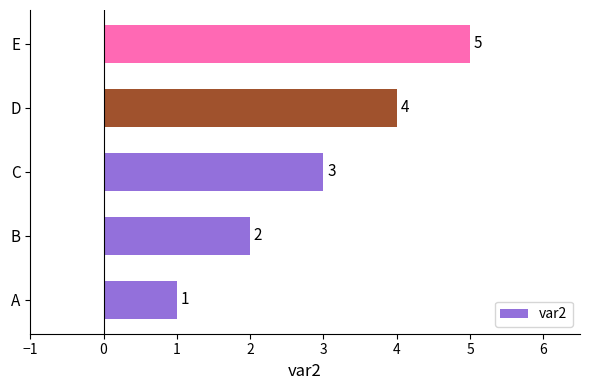

What is the average value?

3